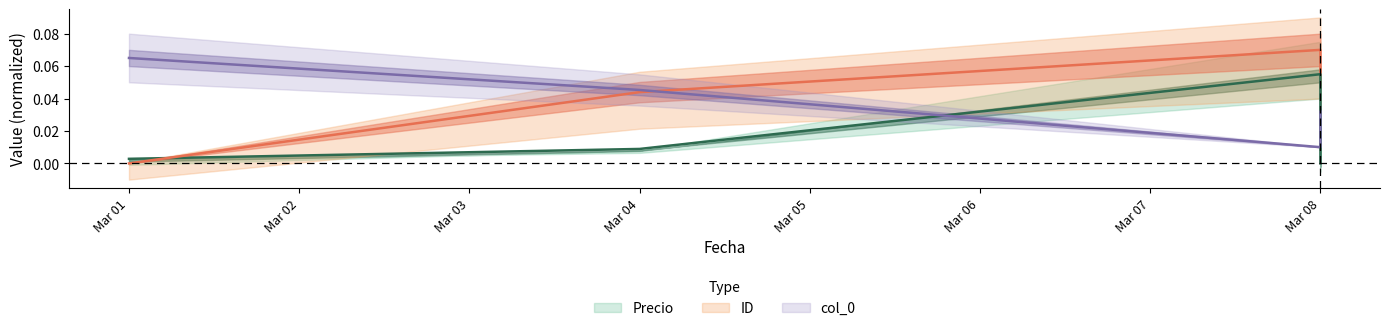

Rank the series by their average value, from highest to lowest.

ID, col_0, Precio